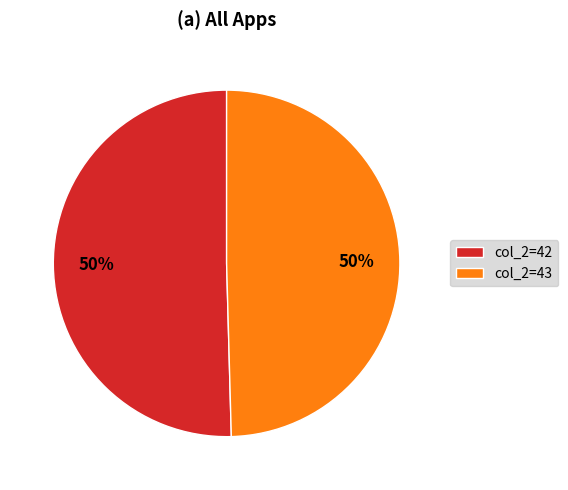

To the nearest percent, what is the average slice percentage?

50%